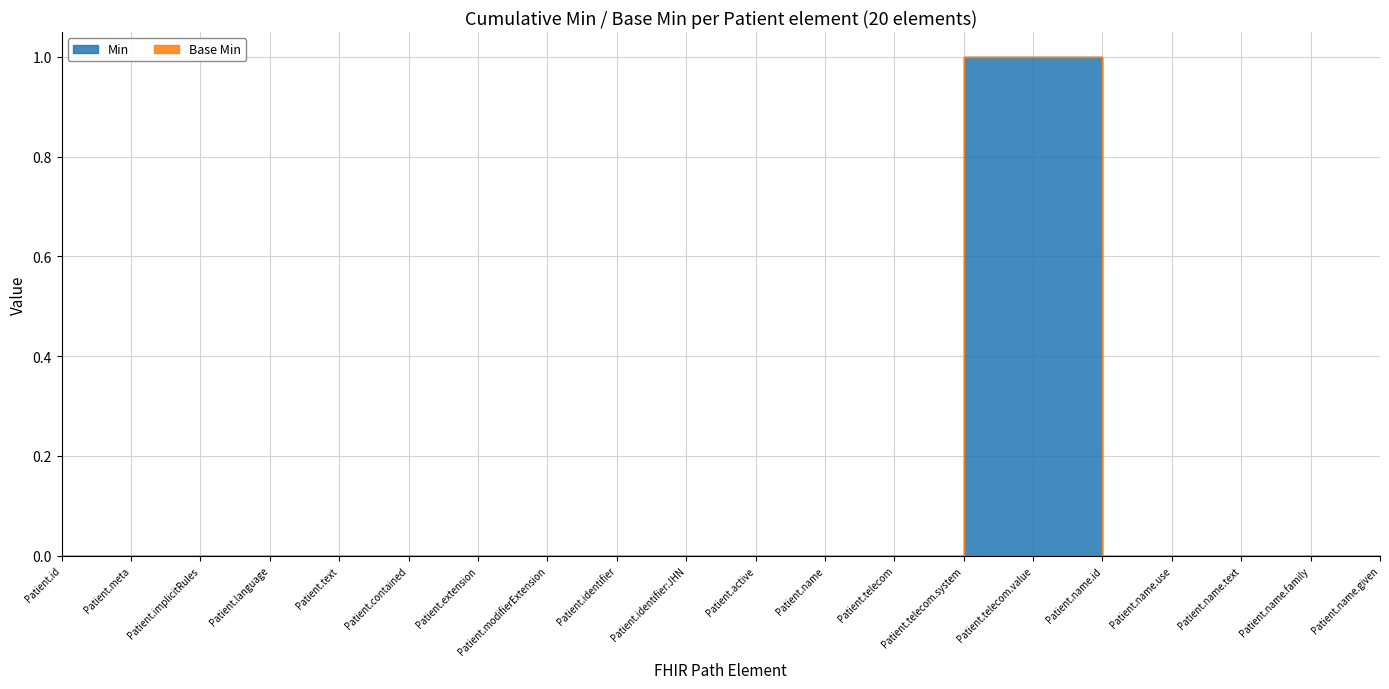

Count the values in the range 0 to 1.

20